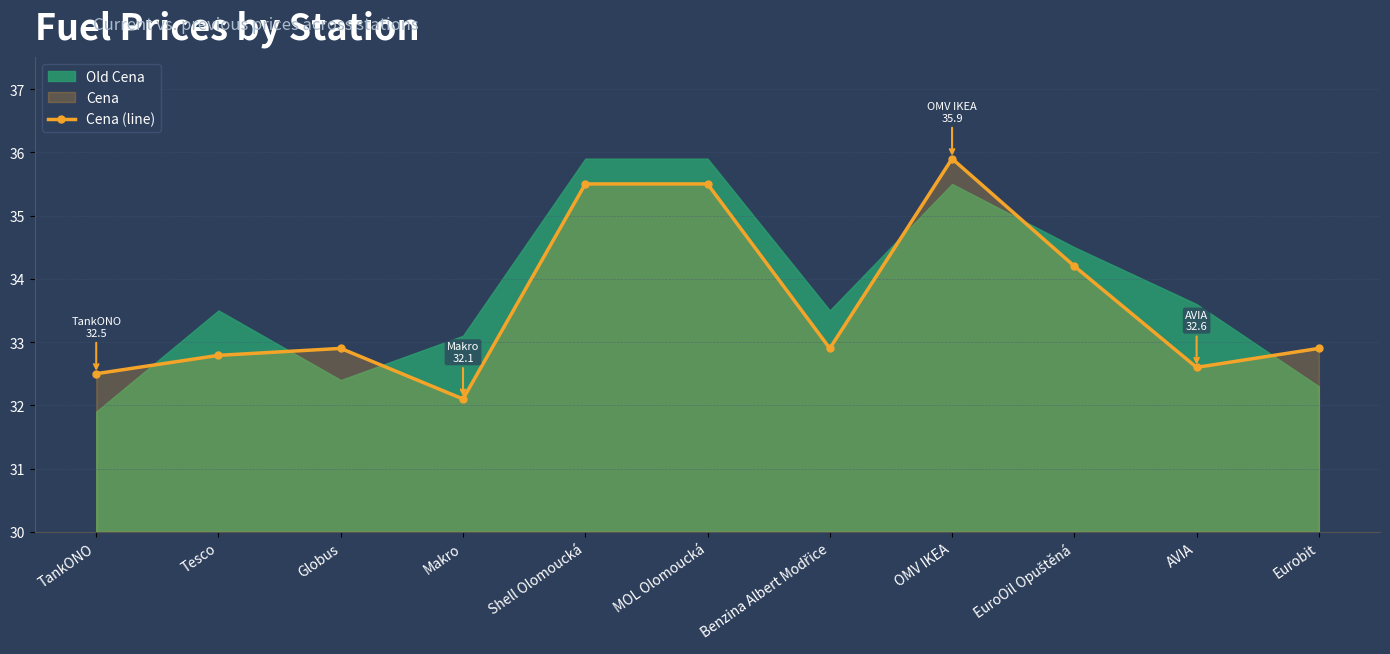

What is the average value?

33.6